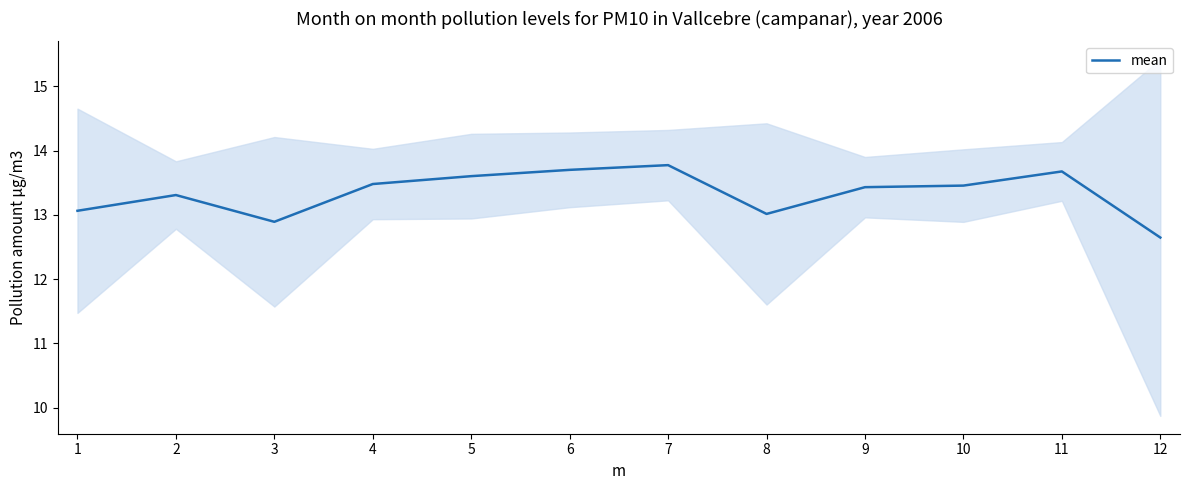

Count the number of values greater than 13.

10